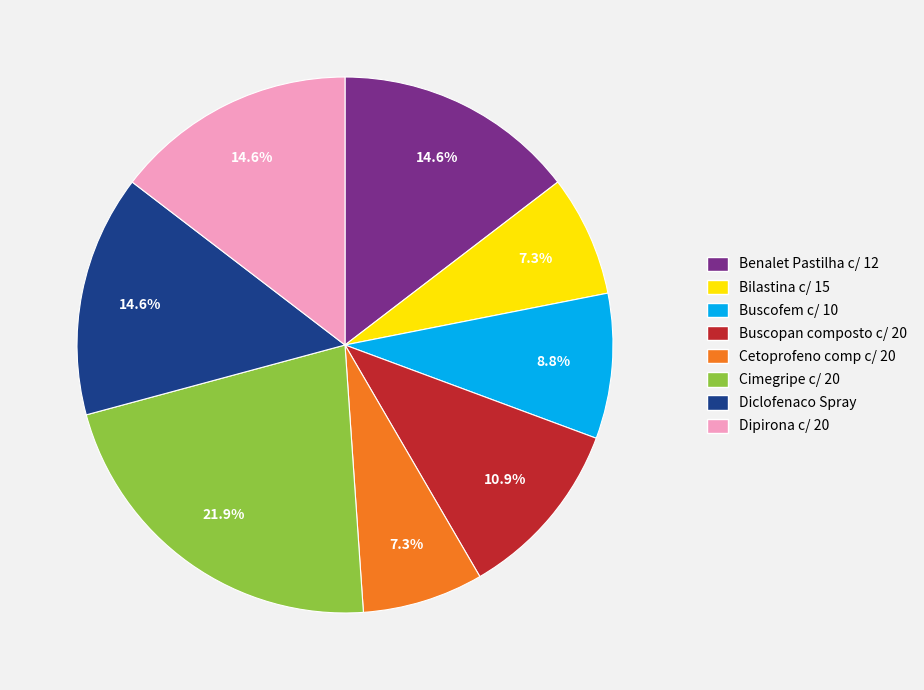

Does Cimegripe c/ 20 represent more than half of the total?

No